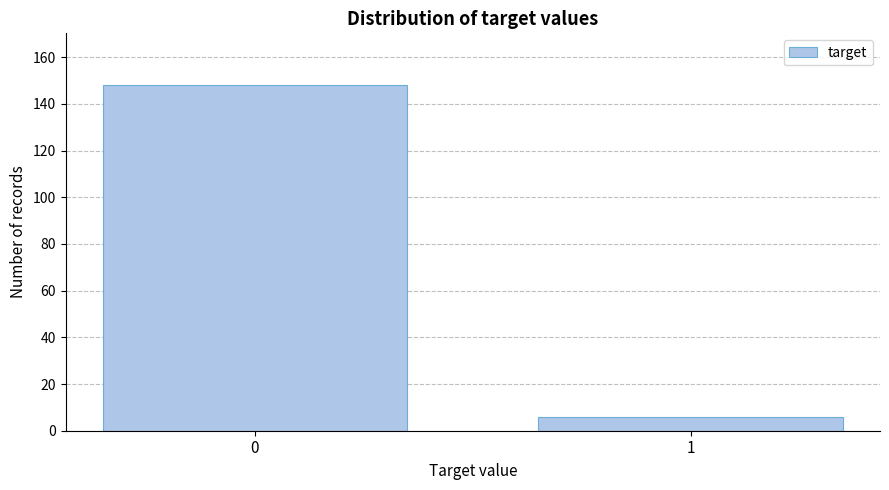

Reading right to left, extract all data points from this chart.

6	148